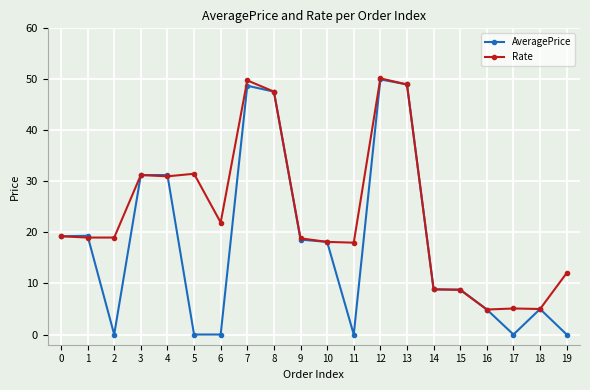

What is the approximate value of Rate at 11?

18.0